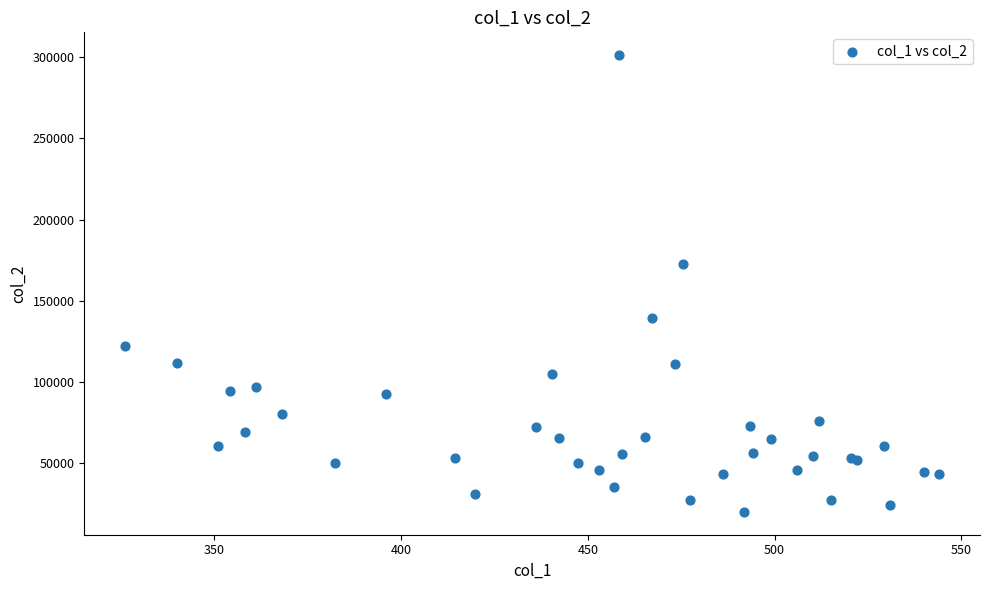

What Y value in the scatter plot is closest to 160638?

172539